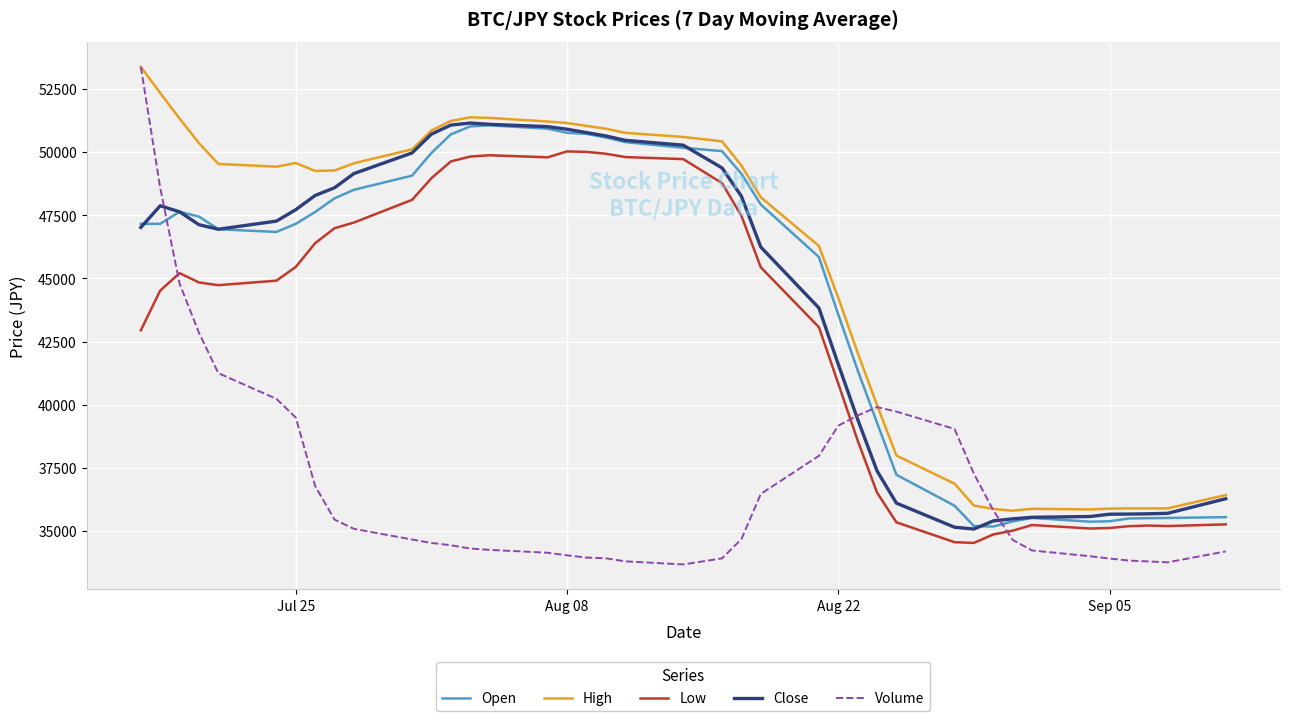

Which series has the largest total across all categories?

High